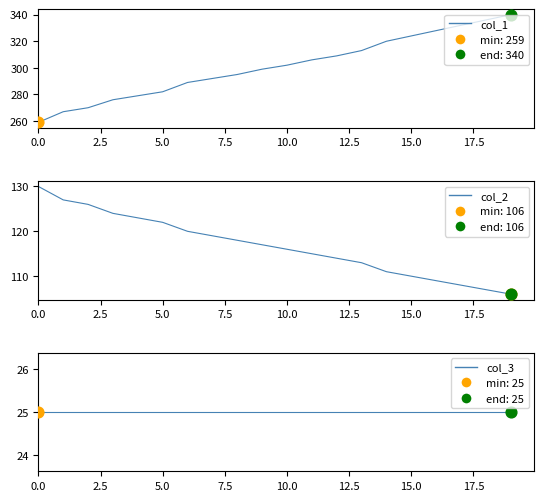

Which series reaches the minimum Y coordinate?

col_3